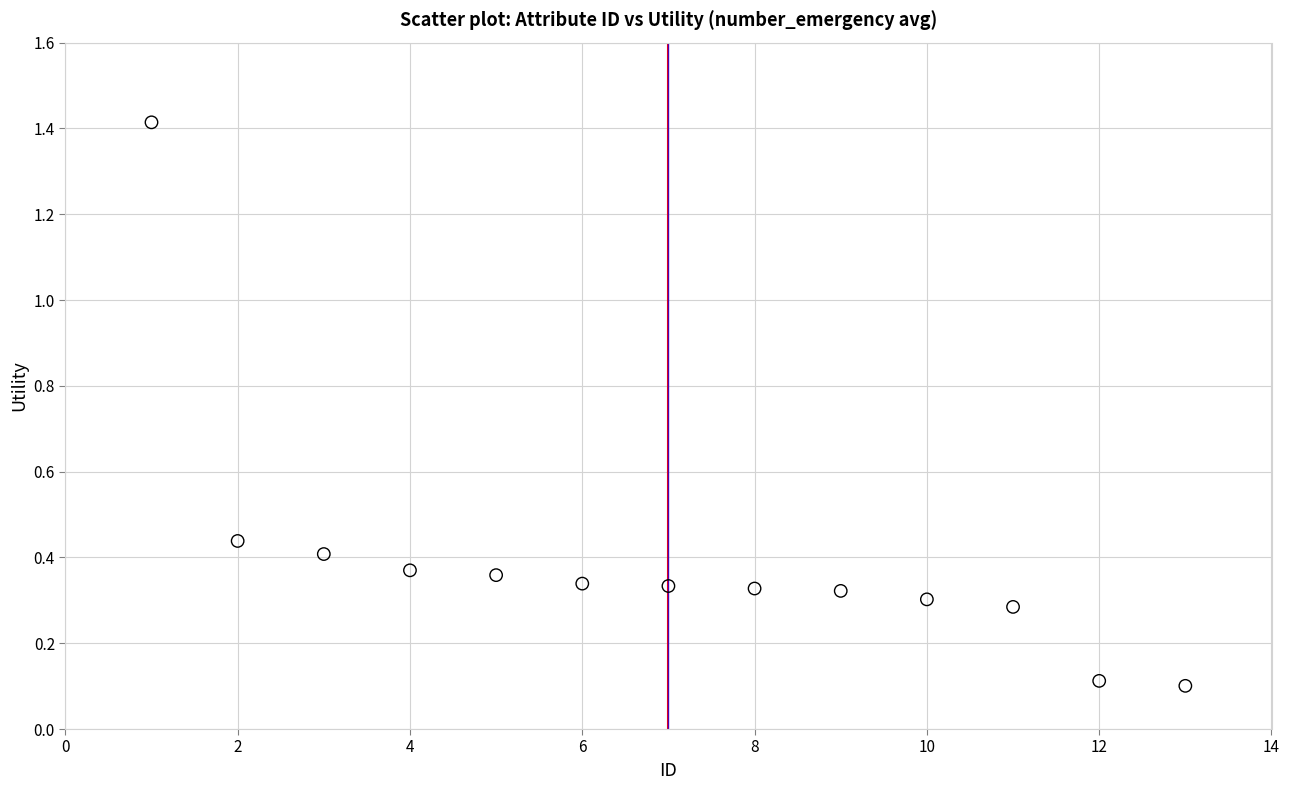

What is the range of X values (max minus min)?

12.0